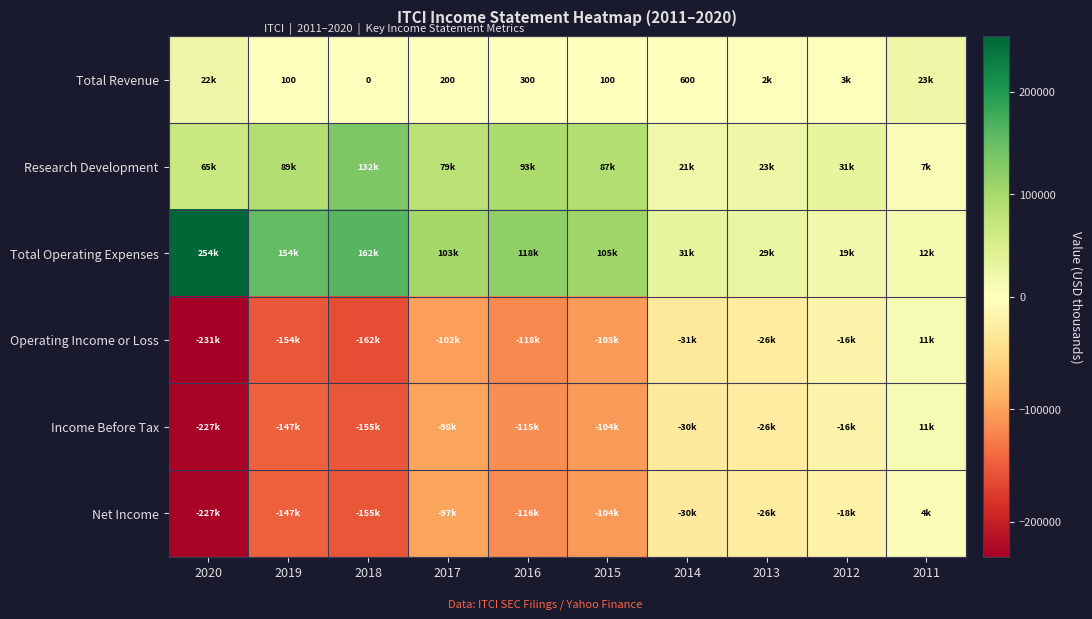

At which category does the chart reach its peak across all series?

2020